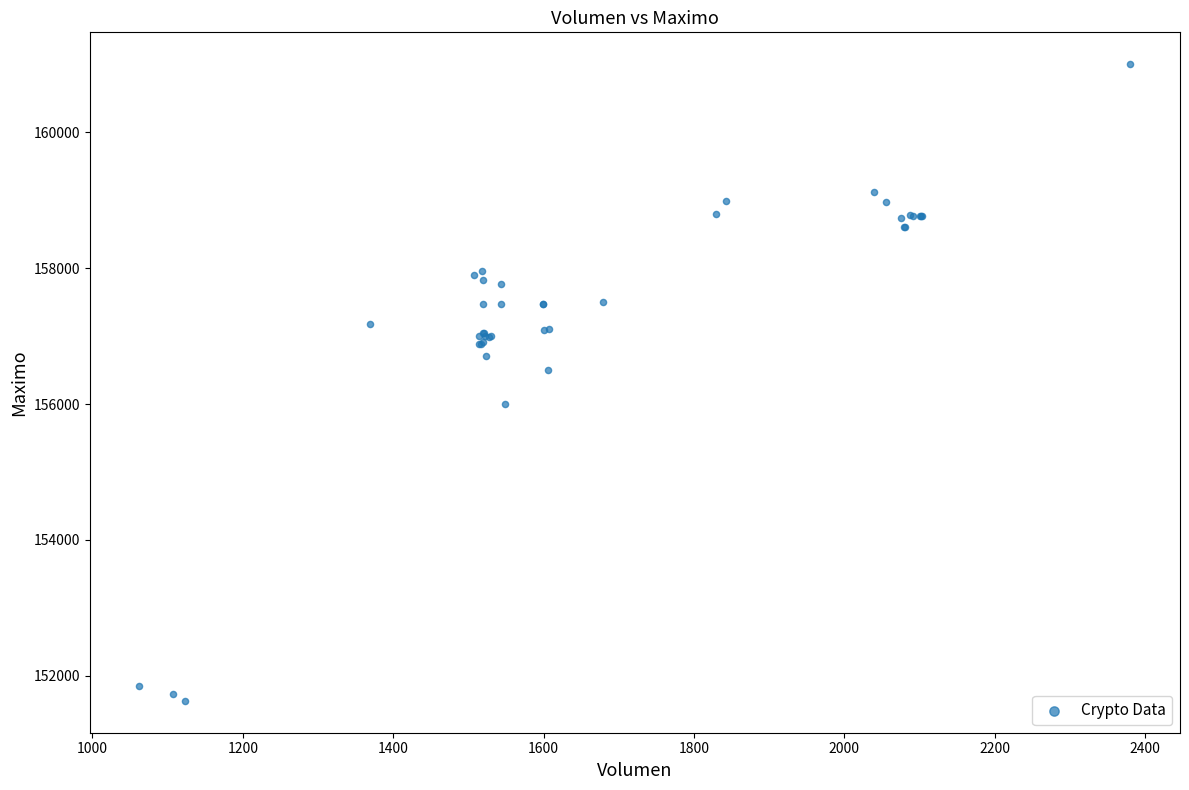

What Y value in the scatter plot is closest to 156316?

156500